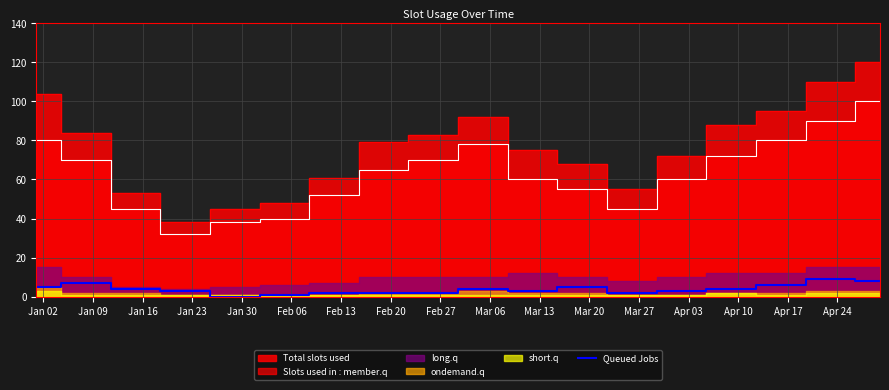

Reading left to right, transcribe all the data shown in this chart.

5	7	4	3	0	1	2	2	2	4	3	5	2	3	4	6	9	8